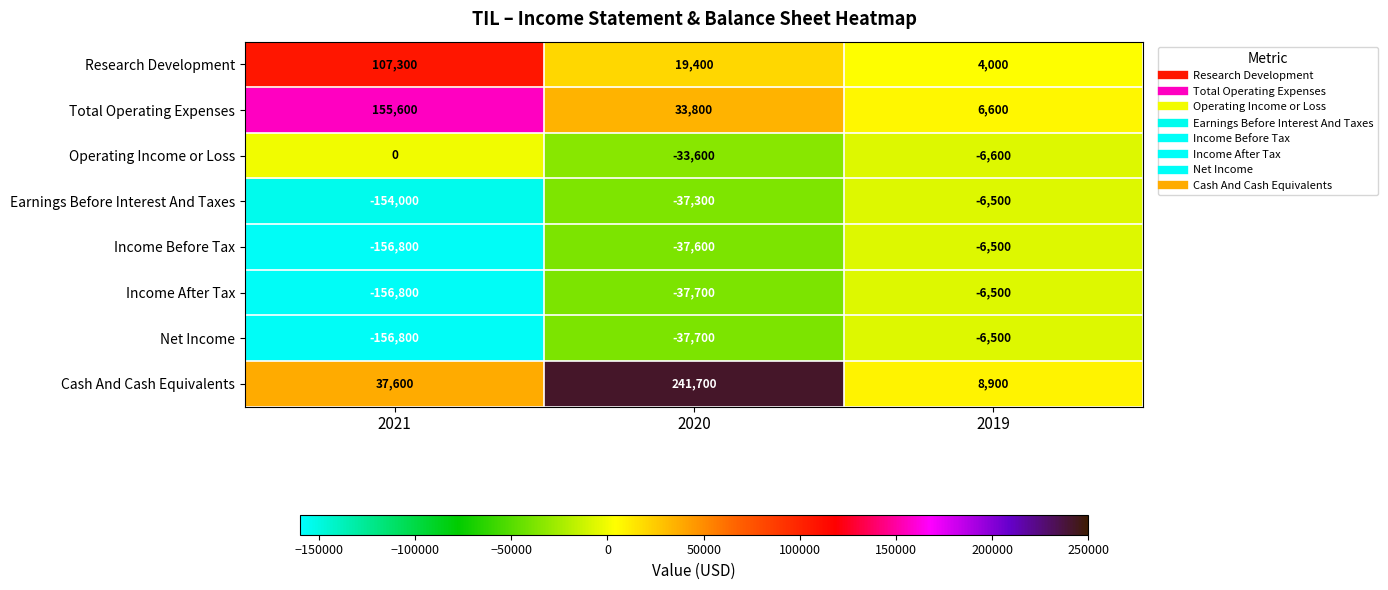

What is the smallest value displayed?

-156800